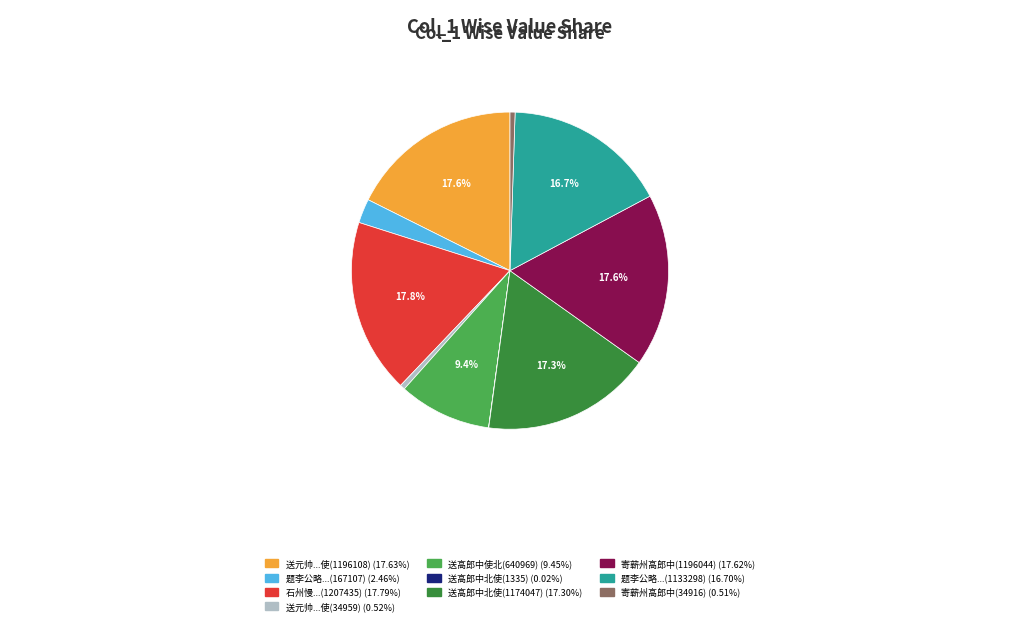

Is there any slice that represents more than half of the pie?

No